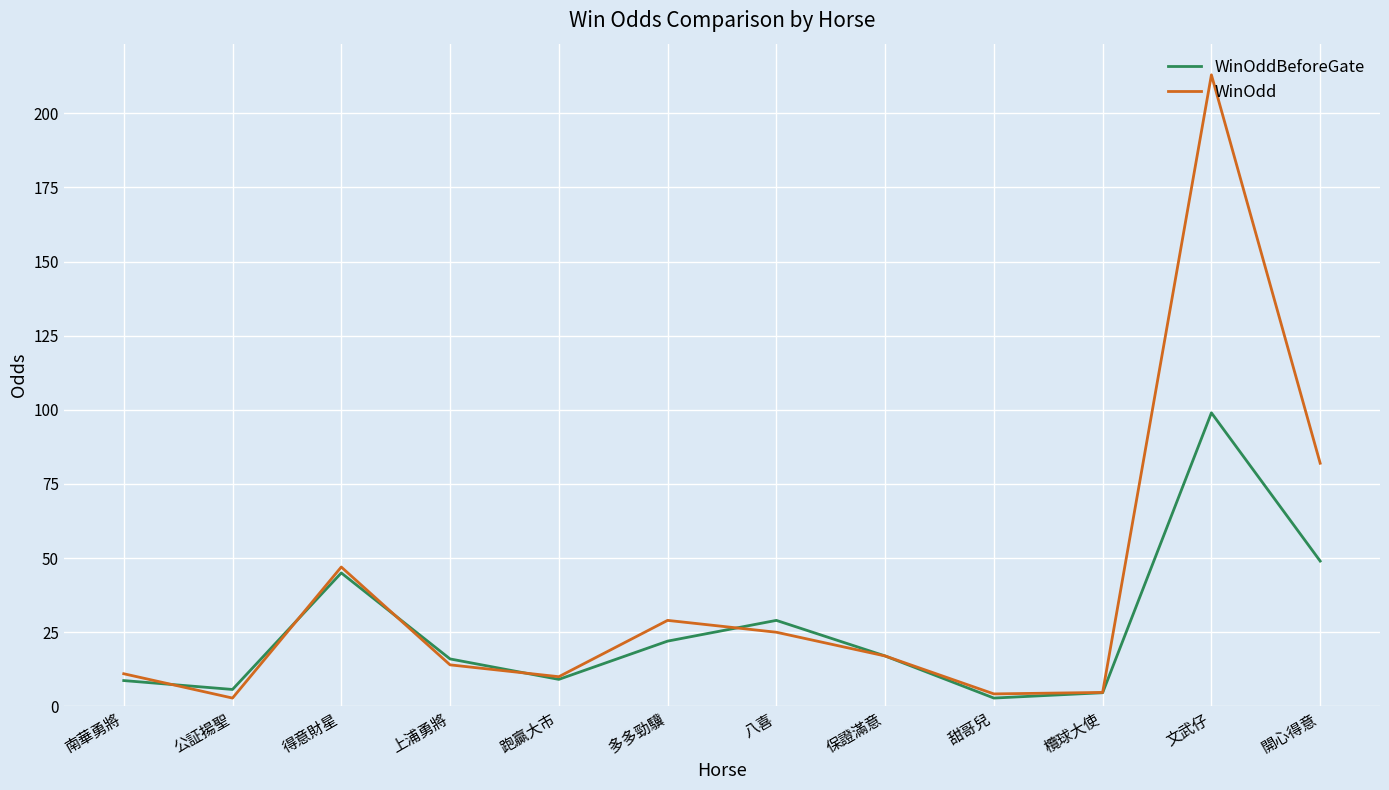

What position from the left is 得意財星?

3